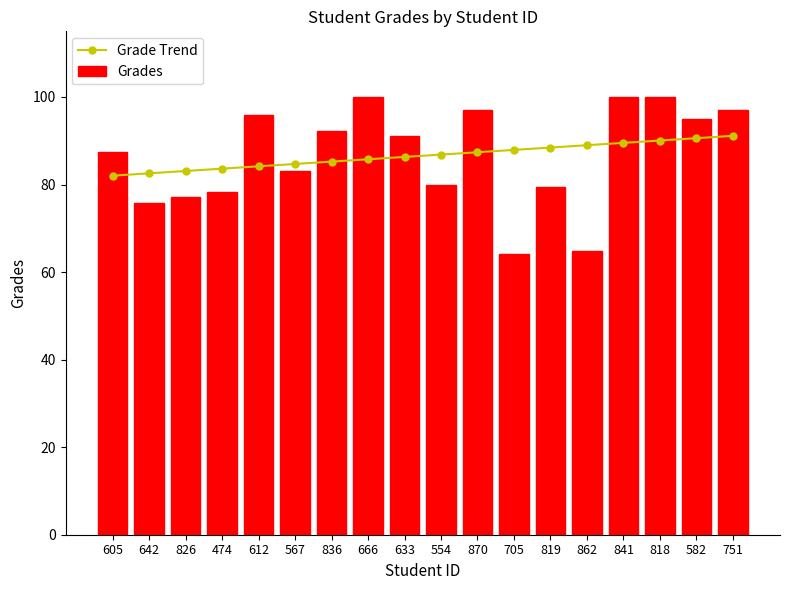

Rank the series by their maximum value, from highest to lowest.

Grades, Grade Trend